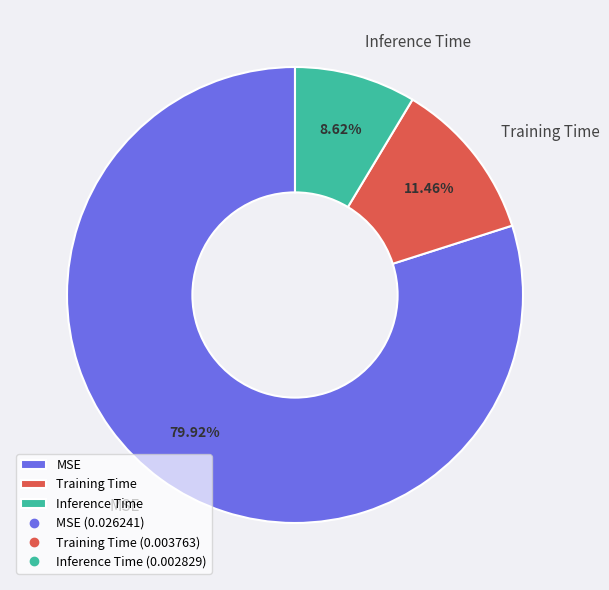

What is the majority slice?

MSE